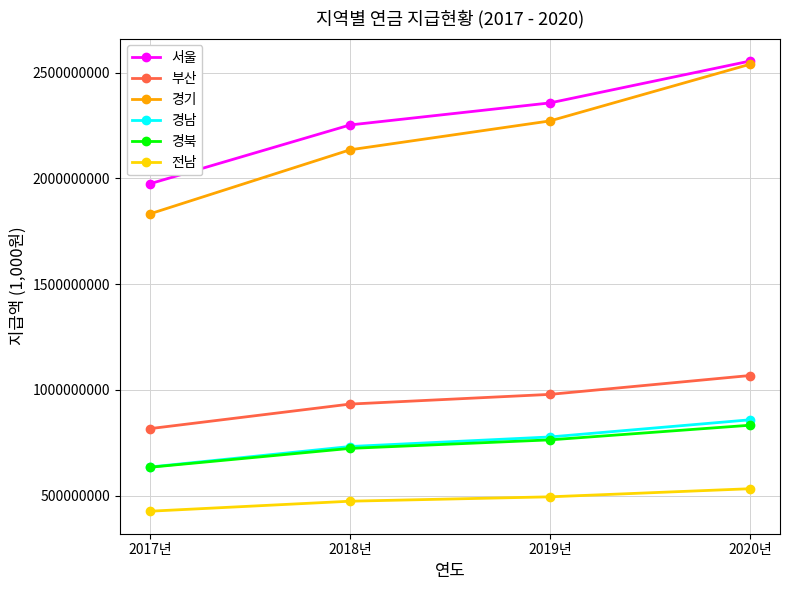

What is the sum of the 경남 values at 2019년 and 2020년?

1636638347